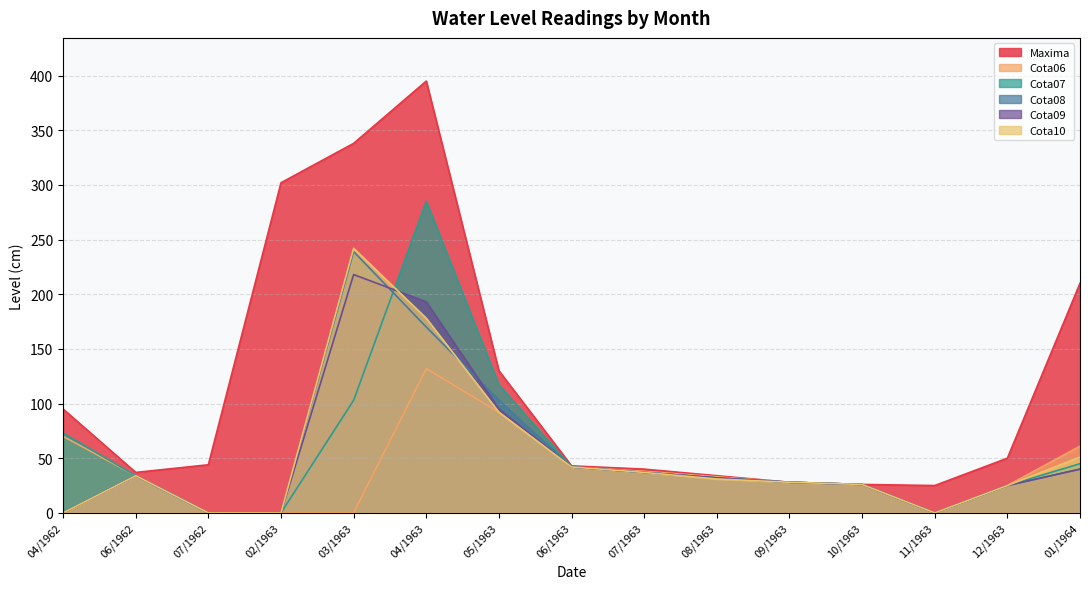

Where is the first local maximum for Cota07?

04/1963